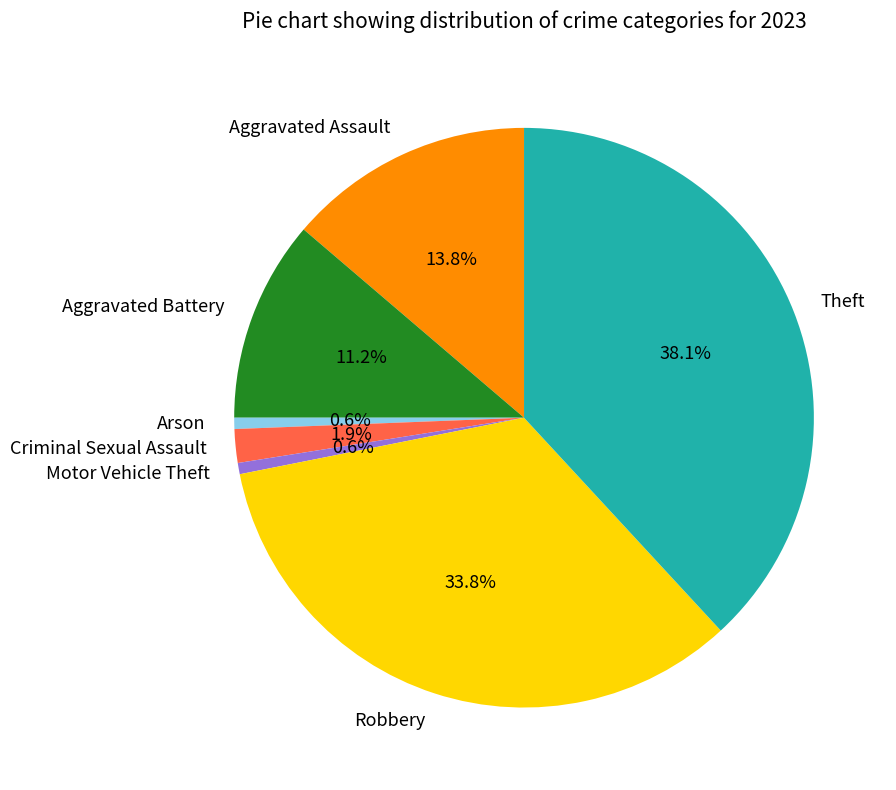

To the nearest percent, what portion does Robbery represent?

34%